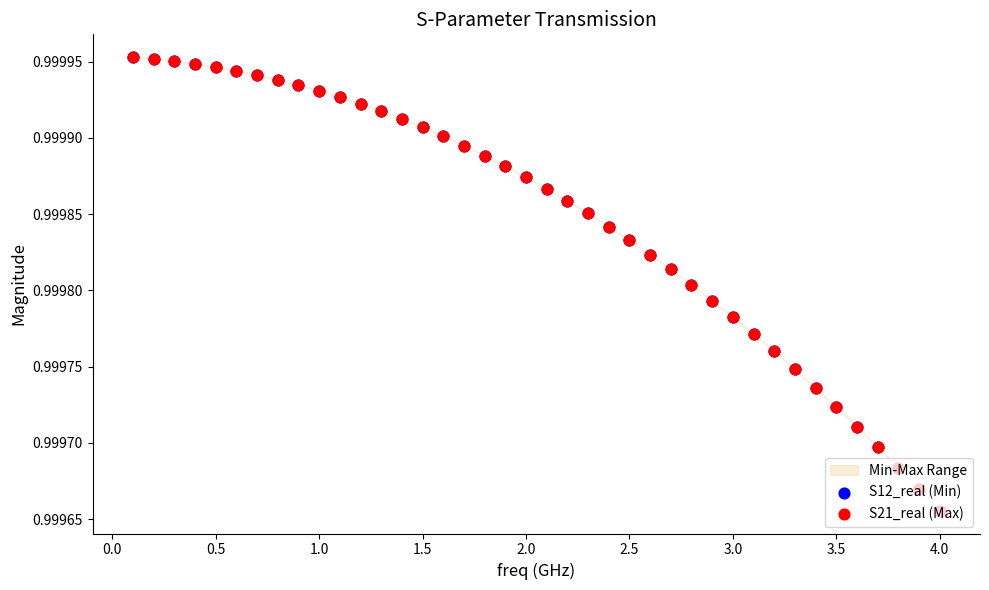

Which series has the widest spread of Y values?

S12_real (Min)